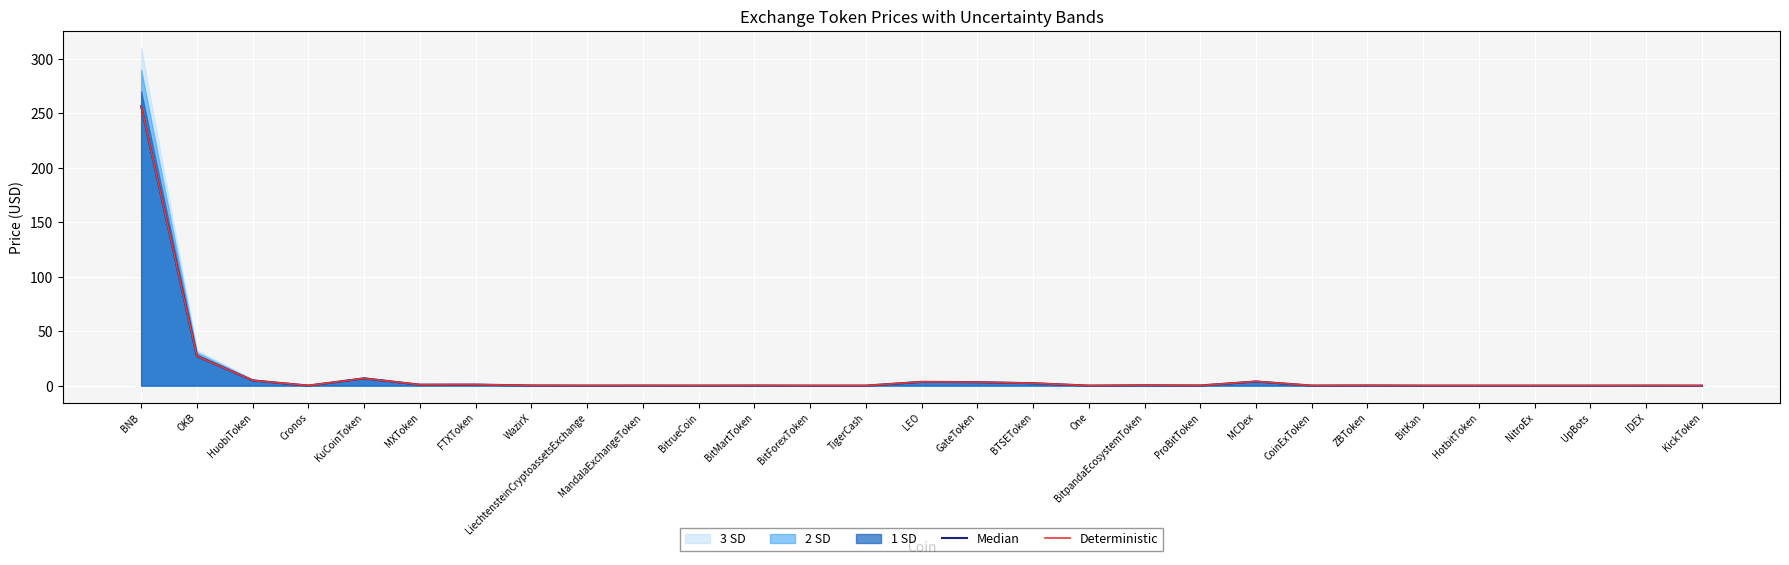

What position from the right is BitpandaEcosystemToken?

11